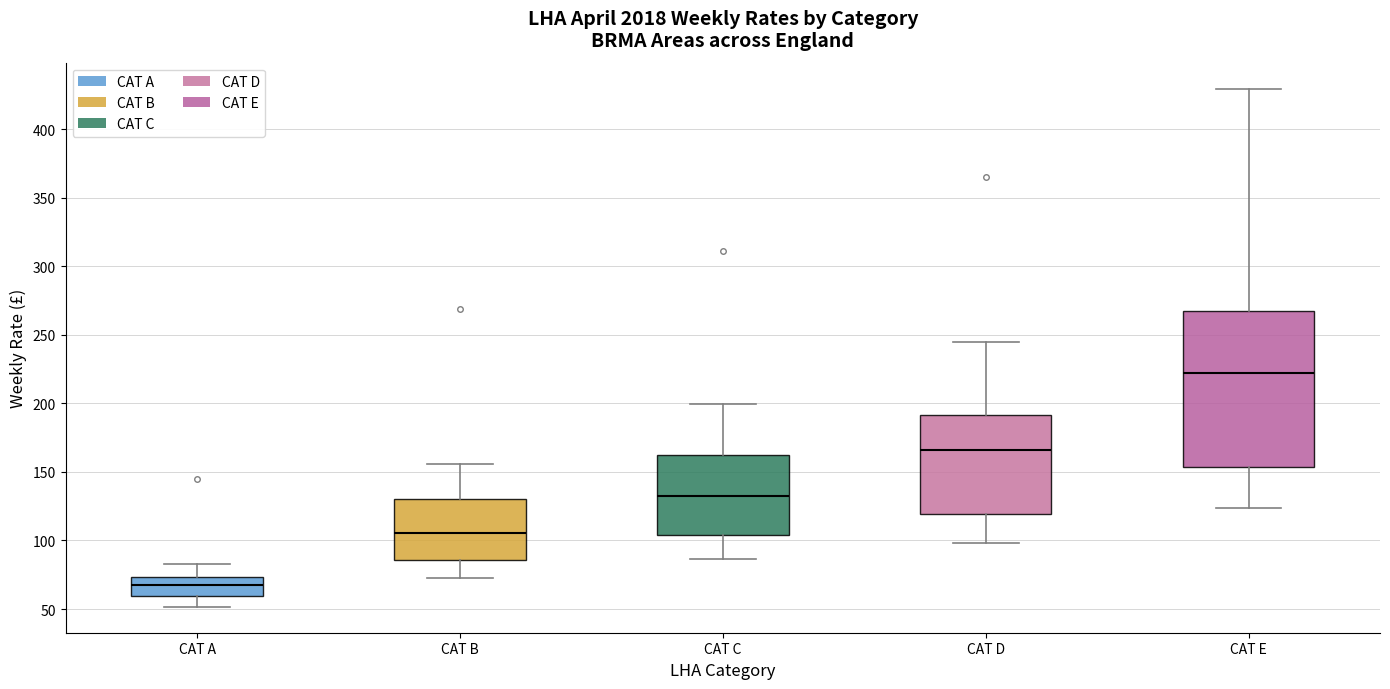

Comparing the boxes themselves (not the whiskers), which one is the tallest?

CAT E